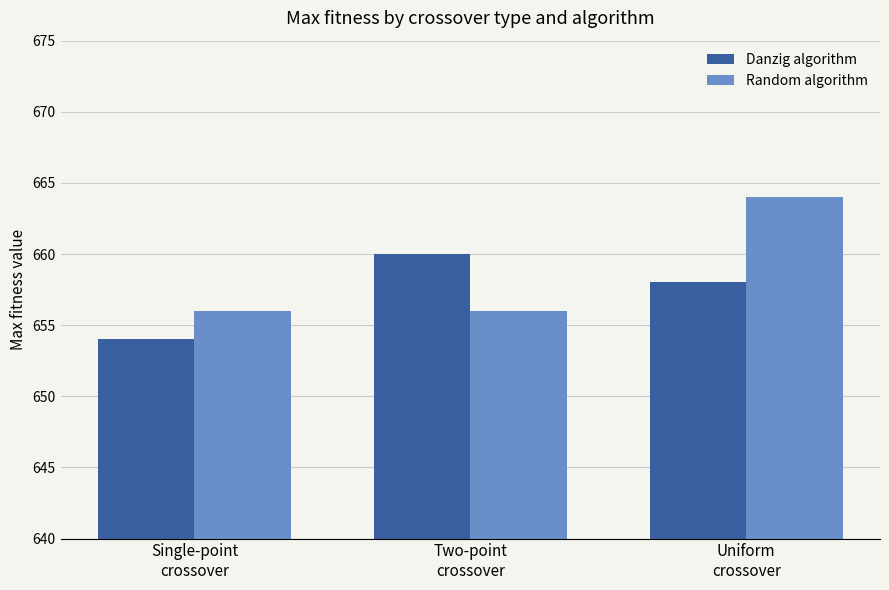

How many bars are there in each group?

2